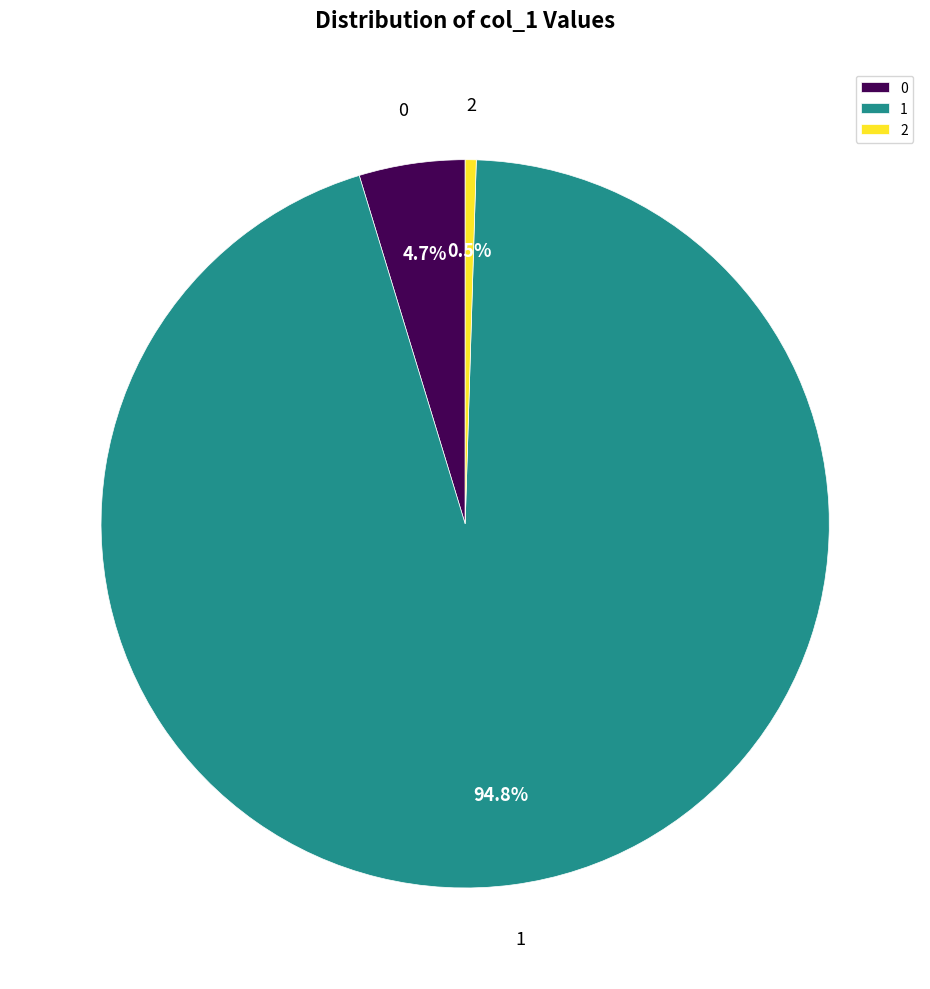

How many slices are in this pie chart?

3